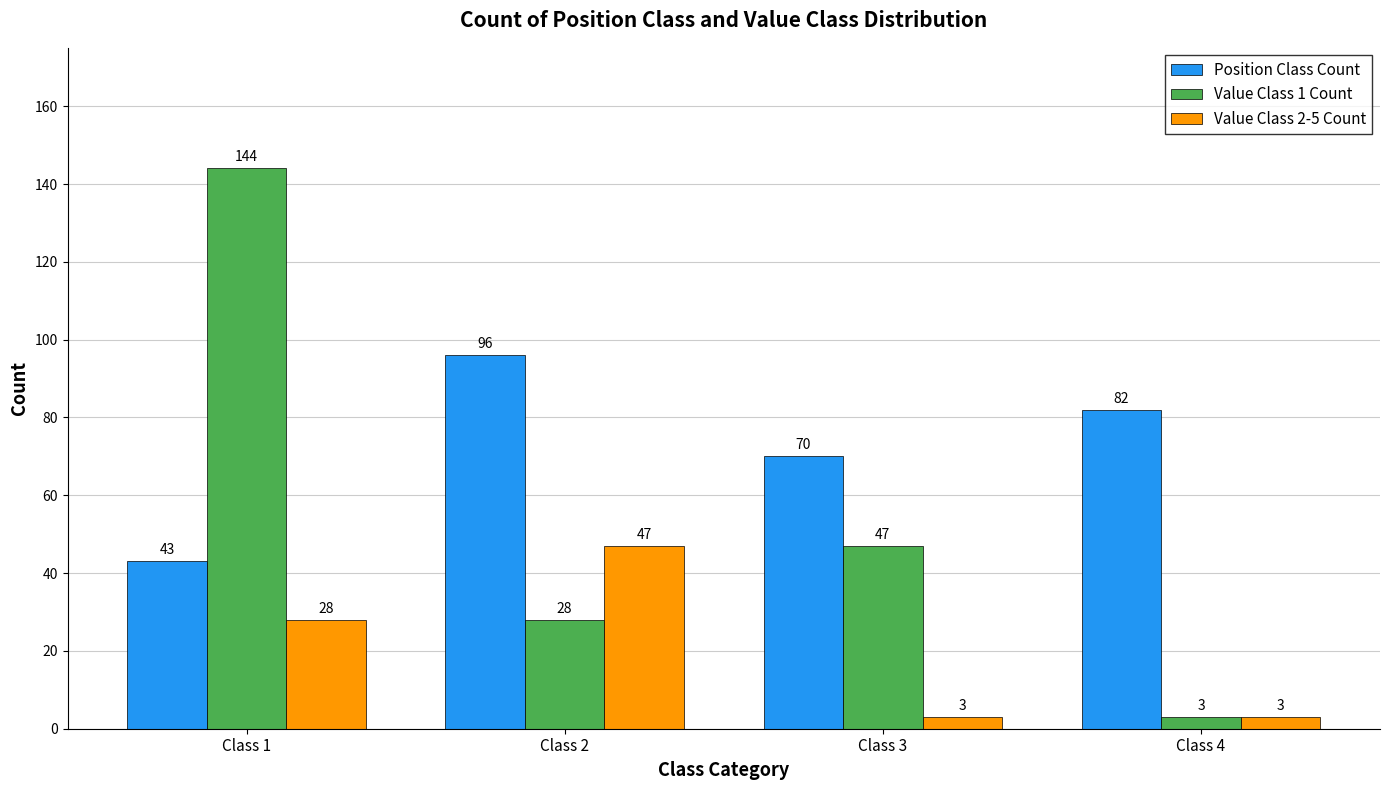

True or false: Value Class 2-5 Count has a value of 33 at Class 2.

False